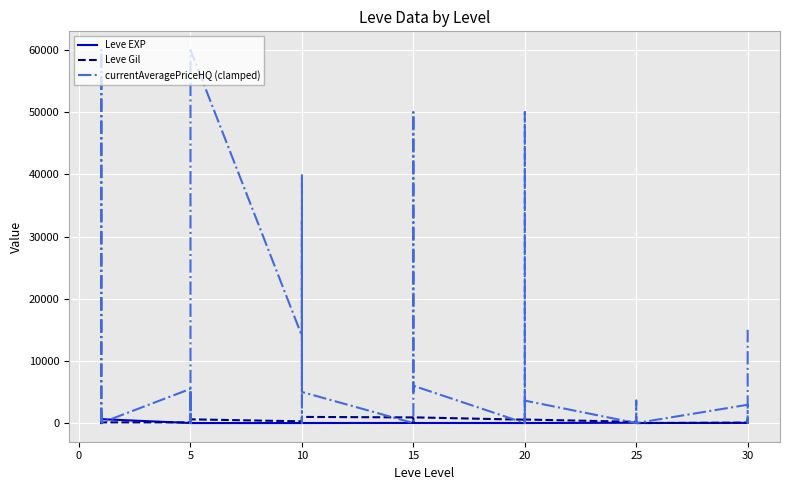

In Leve EXP, how many points are lower than both neighbors (excluding endpoints)?

11